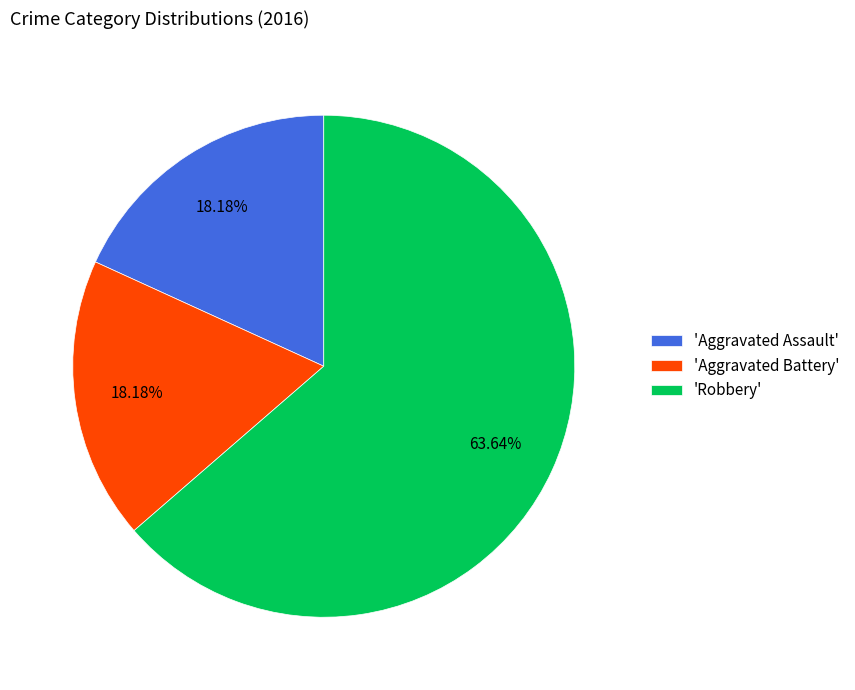

Which slice is the largest?

'Robbery'